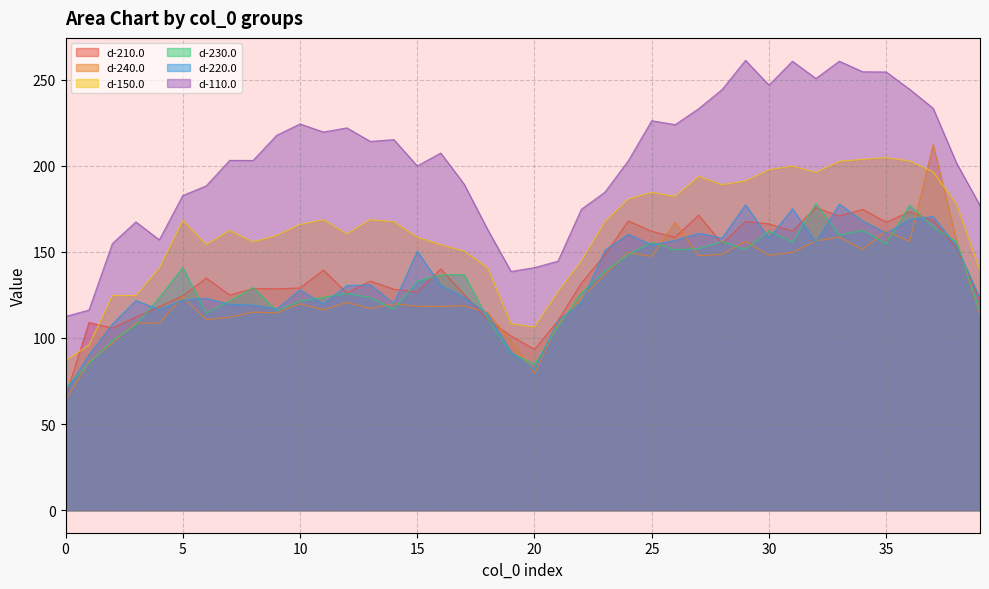

Is it true that d-110.0 equals 256.5 at 2?

False